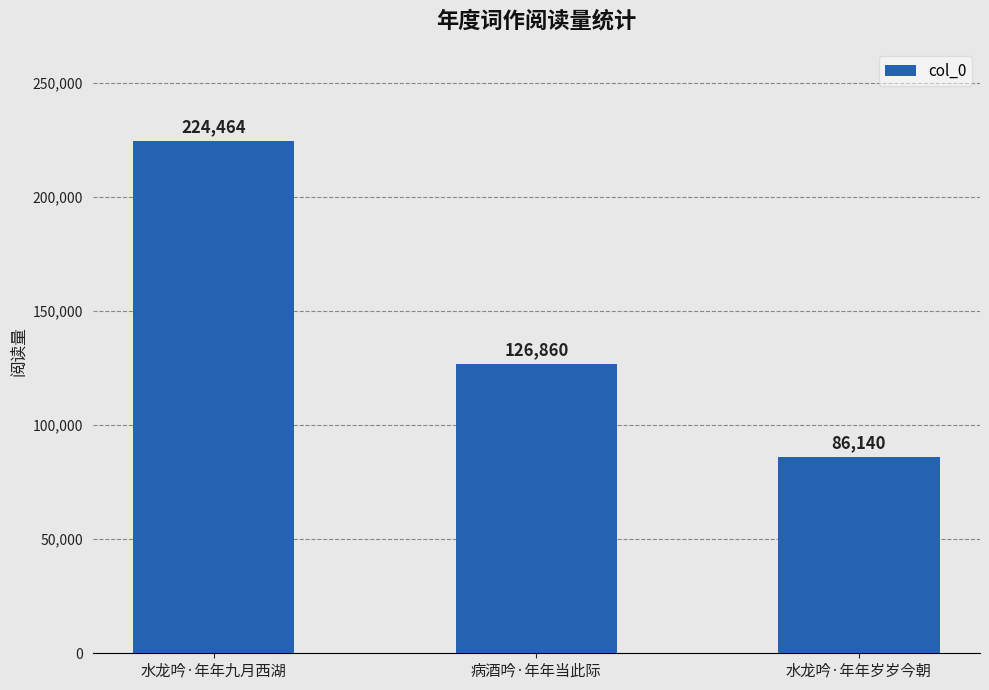

List the labels in order of value, smallest first.

水龙吟·年年岁岁今朝, 病酒吟·年年当此际, 水龙吟·年年九月西湖